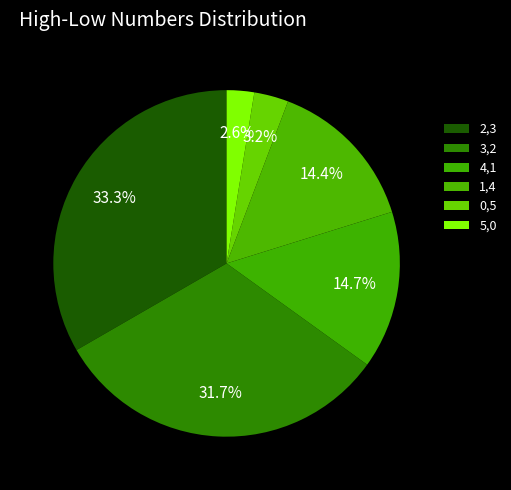

Approximately how many times larger is the value at 0,5 compared to 3,2?

0.1